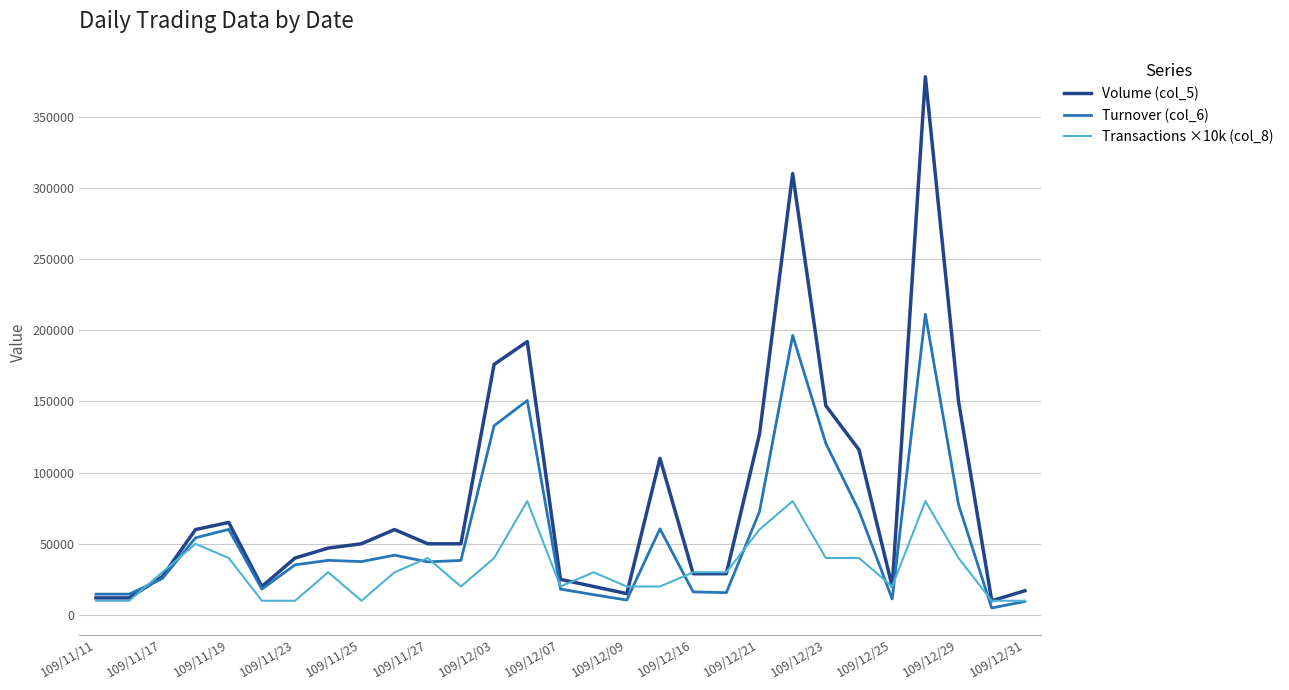

After their last crossing, which series has the higher values: Transactions ×10k (col_8) or Volume (col_5)?

Volume (col_5)